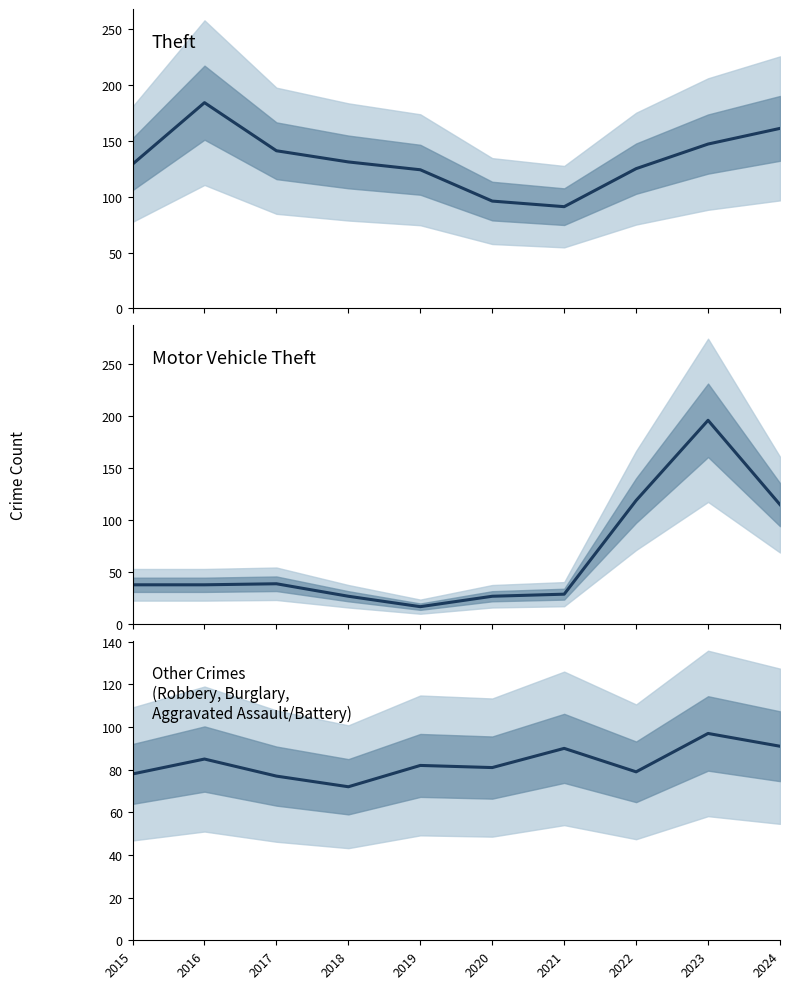

Where is the first local maximum for Theft?

2016